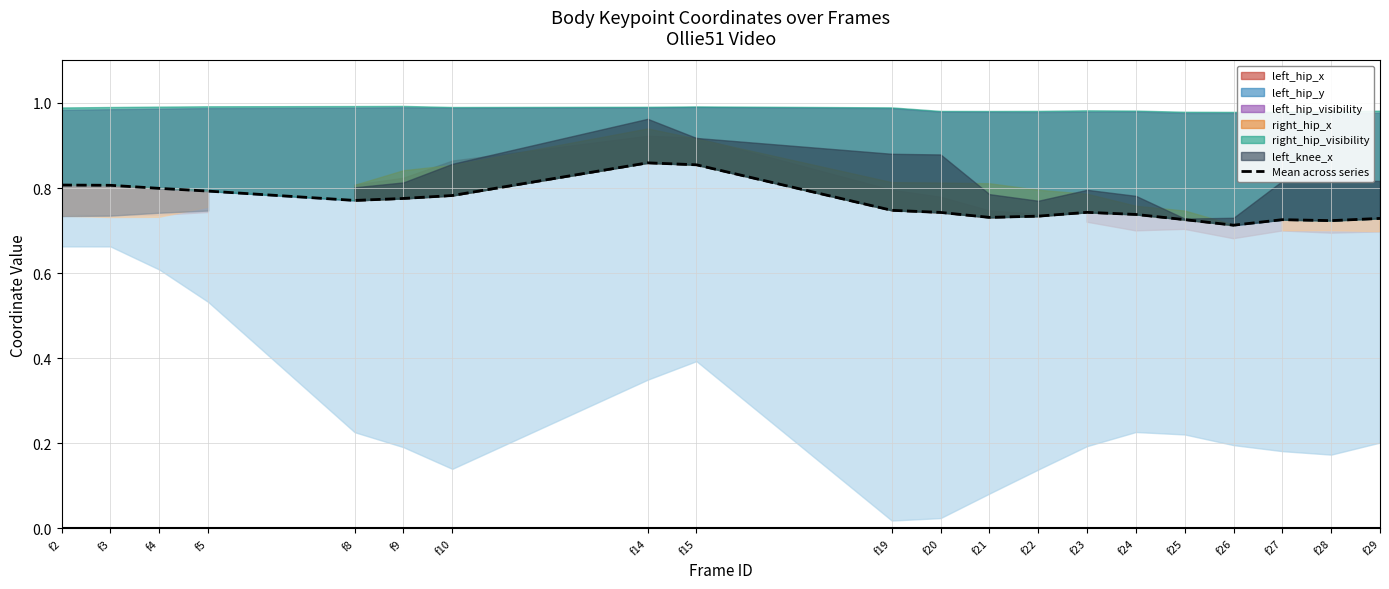

How many lines are shown in the chart?

1